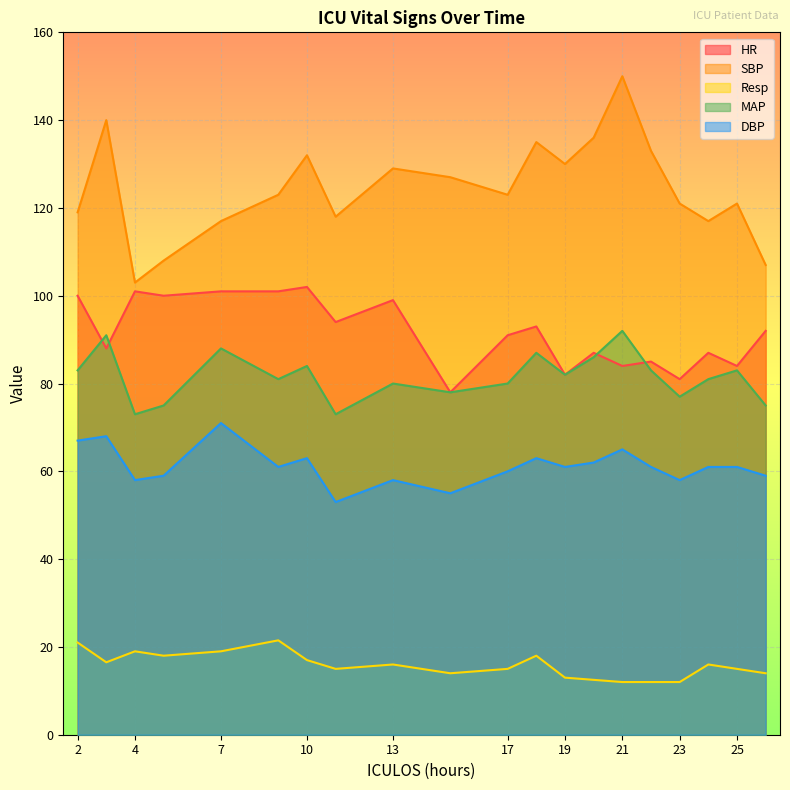

Reading left to right, extract all data points from this chart.

HR: 100.0	88.0	101.0	100.0	101.0	101.0	102.0	94.0	99.0	78.0	91.0	93.0	82.0	87.0	84.0	85.0	81.0	87.0	84.0	92.0
SBP: 119.0	140.0	103.0	108.0	117.0	123.0	132.0	118.0	129.0	127.0	123.0	135.0	130.0	136.0	150.0	133.0	121.0	117.0	121.0	107.0
Resp: 21.0	16.5	19.0	18.0	19.0	21.5	17.0	15.0	16.0	14.0	15.0	18.0	13.0	12.5	12.0	12.0	12.0	16.0	15.0	14.0
MAP: 83.0	91.0	73.0	75.0	88.0	81.0	84.0	73.0	80.0	78.0	80.0	87.0	82.0	86.0	92.0	83.0	77.0	81.0	83.0	75.0
DBP: 67.0	68.0	58.0	59.0	71.0	61.0	63.0	53.0	58.0	55.0	60.0	63.0	61.0	62.0	65.0	61.0	58.0	61.0	61.0	59.0